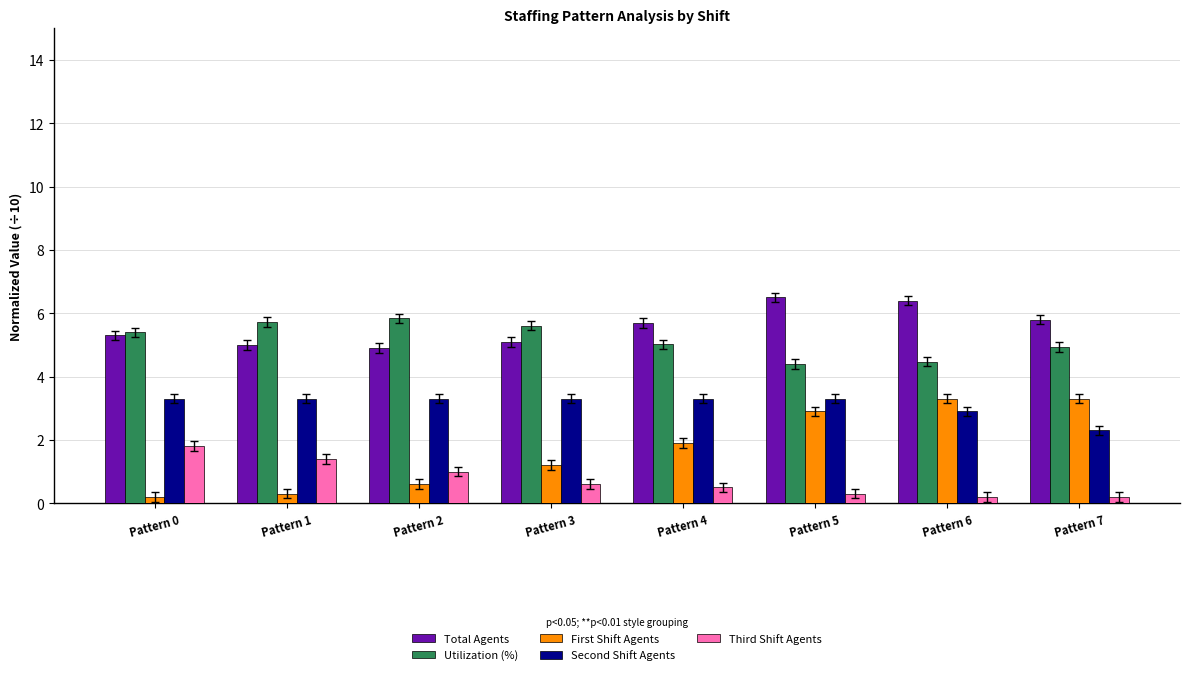

Which series has the largest total across all categories?

Total Agents